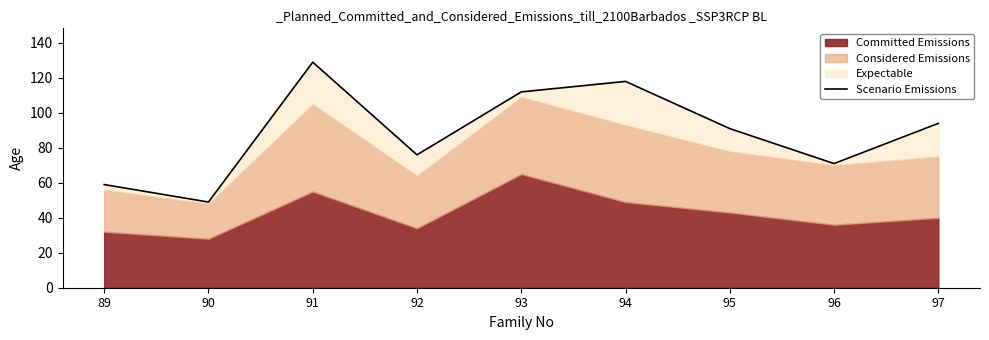

What is the sum of all values?

799